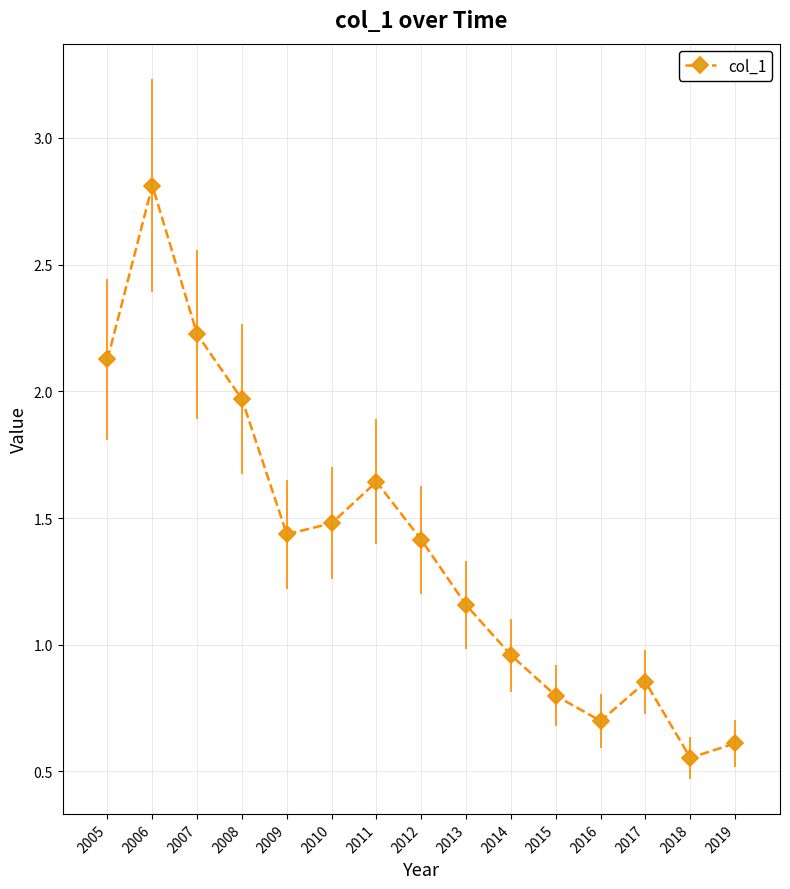

What is the value of the 6th point from the left?

1.5